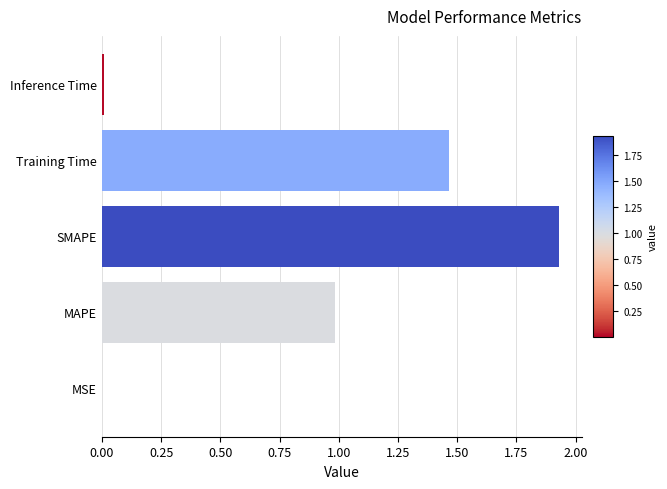

The chart shows a value of 0.0 at Inference Time. True or false?

True